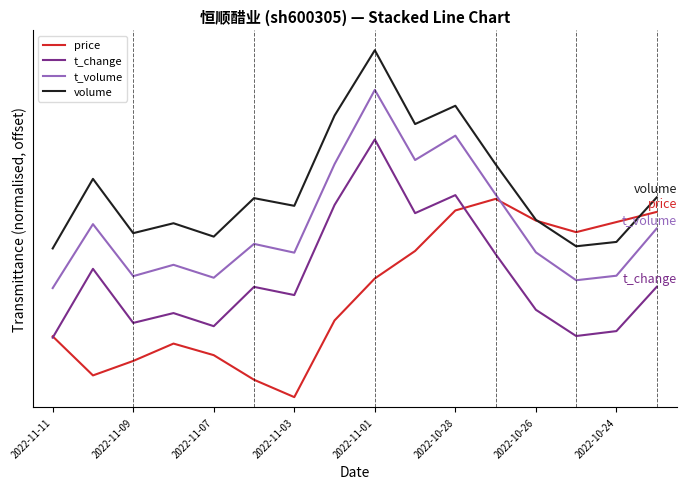

Does the chart display data point markers on the line(s)?

No